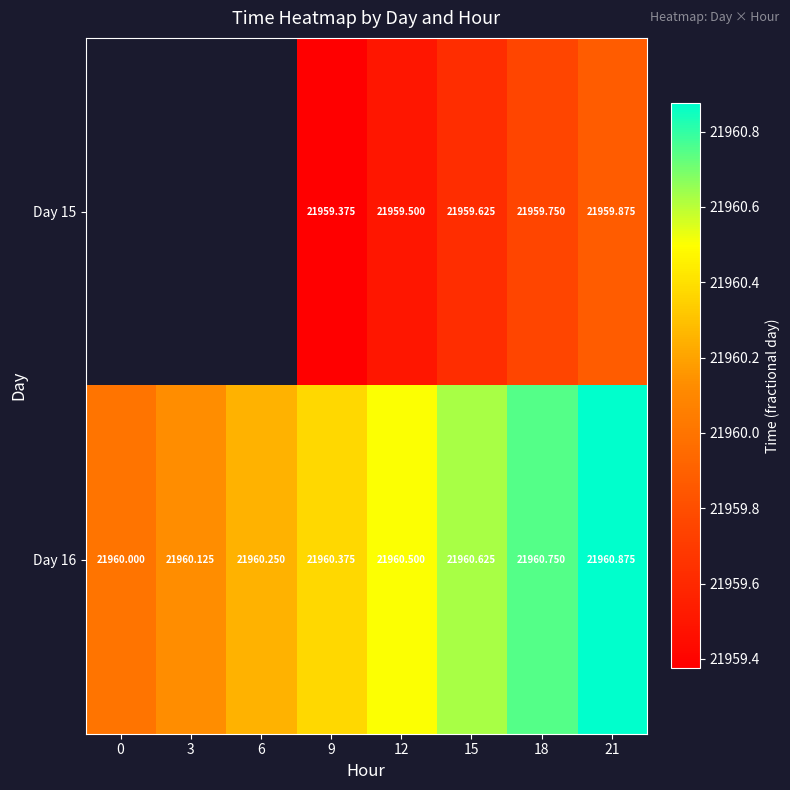

Is the value of Day 16 at 18 greater than the value of Day 15 at 15?

Yes